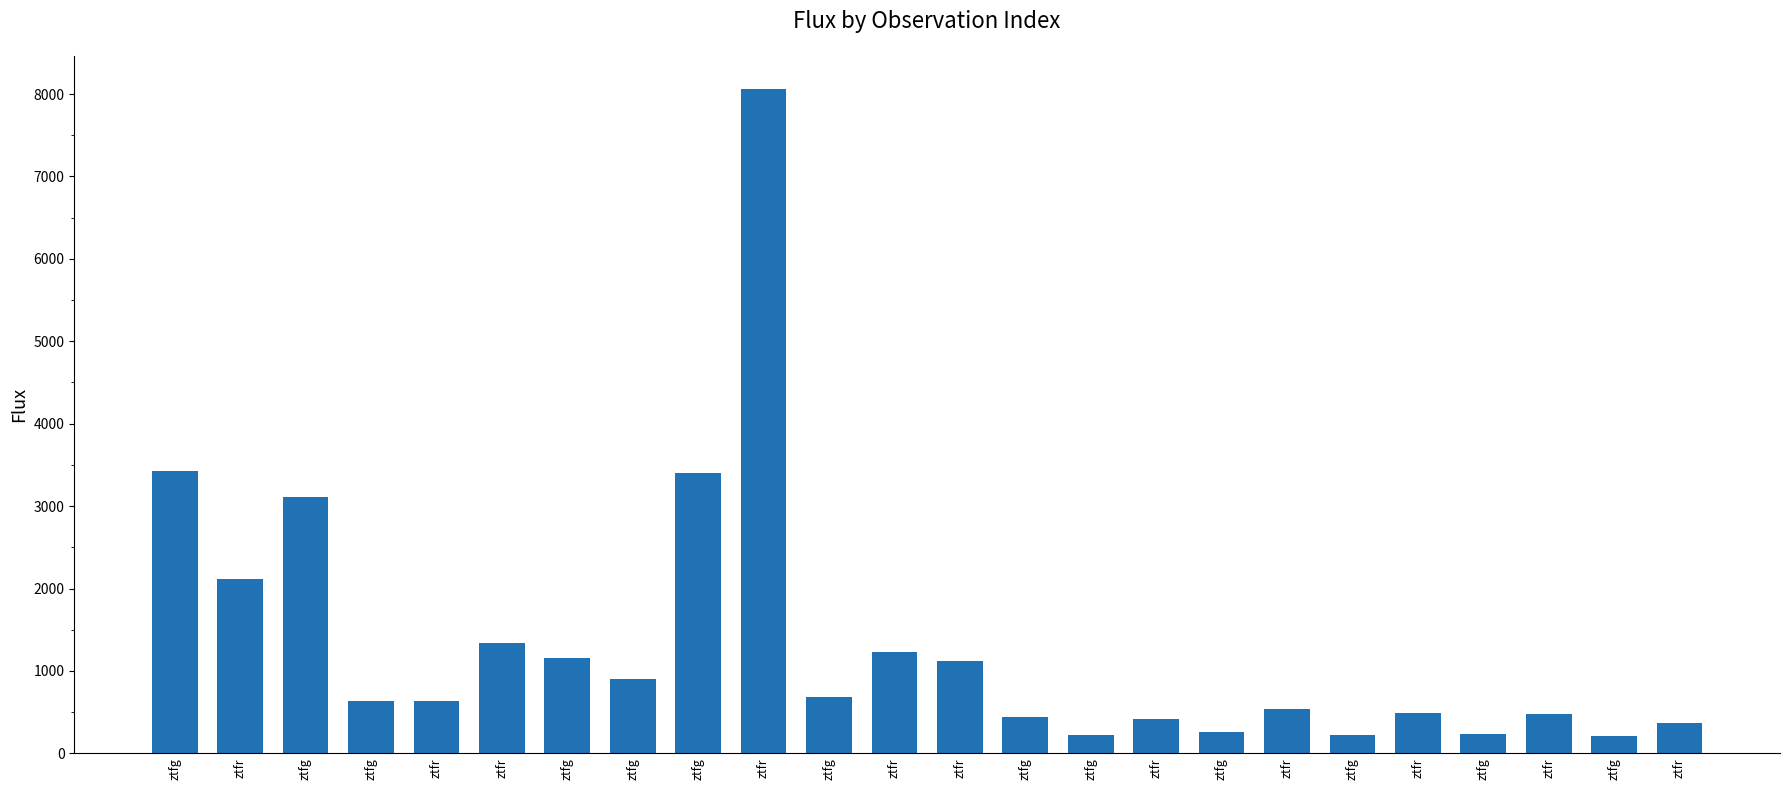

Rank the categories by value from highest to lowest.

ztfr, ztfg, ztfg, ztfg, ztfr, ztfr, ztfr, ztfg, ztfr, ztfg, ztfg, ztfg, ztfr, ztfr, ztfr, ztfr, ztfg, ztfr, ztfr, ztfg, ztfg, ztfg, ztfg, ztfg